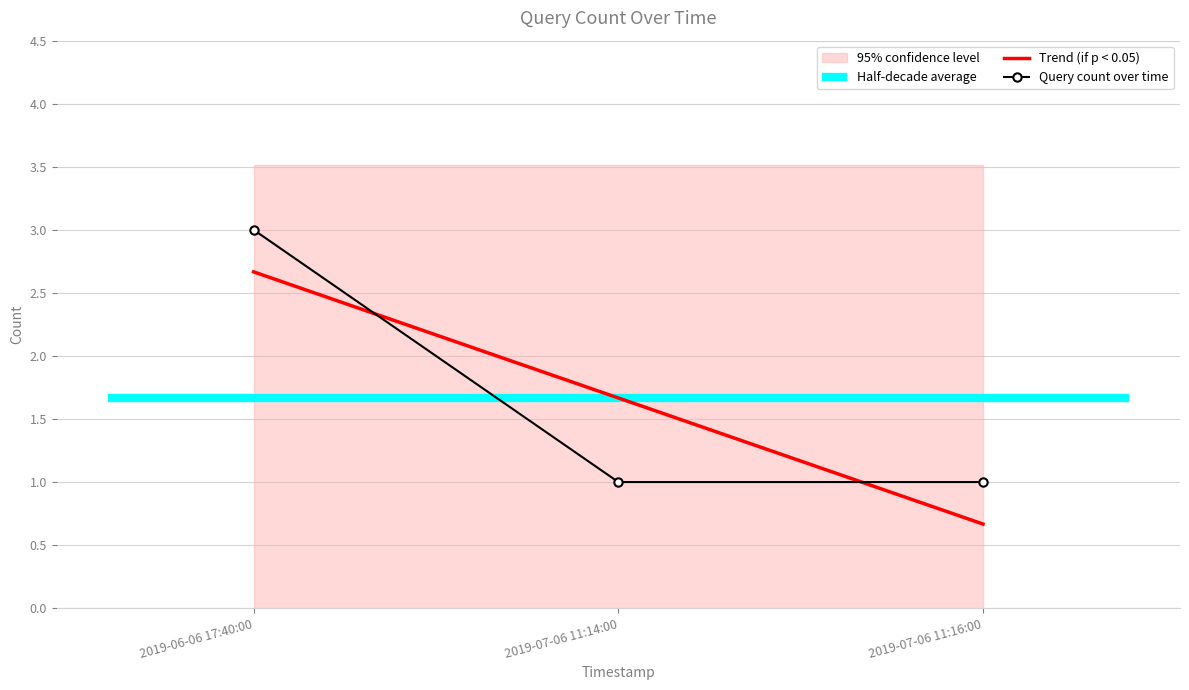

What is the label of the 1st point from the right?

2019-07-06 11:16:00